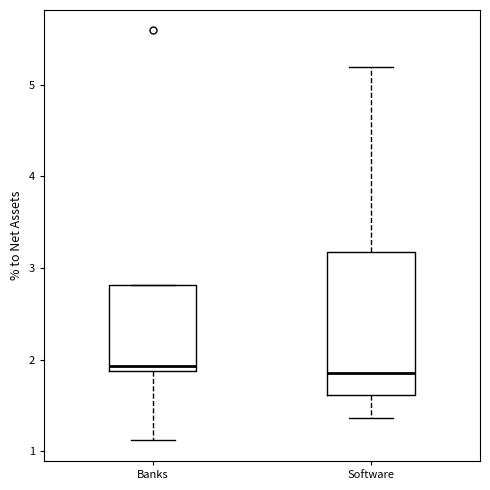

Reading left to right, transcribe this box plot: for each box, give where its median line is, the range the box spans, and where its two whiskers end, as read against the y-axis. The values are not printed on the chart, so give them approximately, as read against the axis.

Banks: median 1.9 (just above the box's lower edge), box 1.9 to 2.8, whiskers 1.1 to 2.8
Software: median 1.9, box 1.6 to 3.2, whiskers 1.4 to 5.2